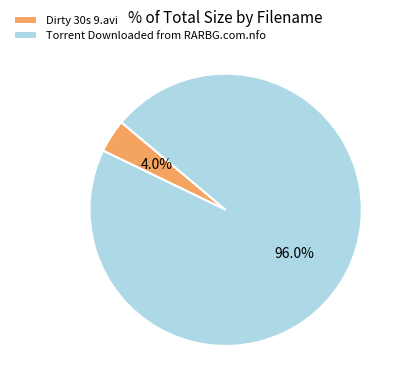

Between Torrent Downloaded from RARBG.com.nfo and Dirty 30s 9.avi, which is larger?

Torrent Downloaded from RARBG.com.nfo